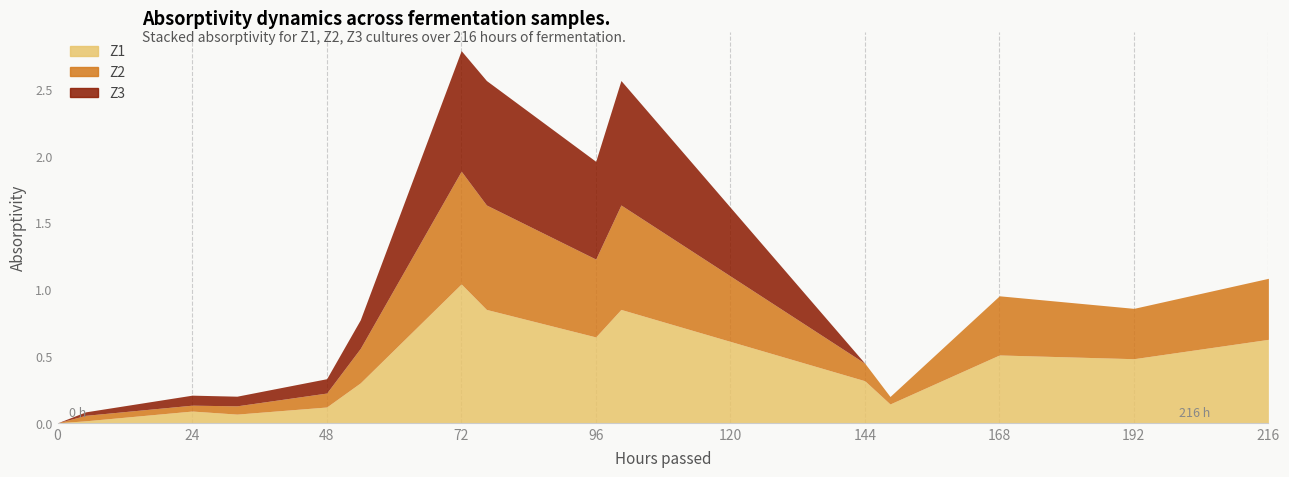

The Z2 series shows 0.0 at 1. True or false?

True